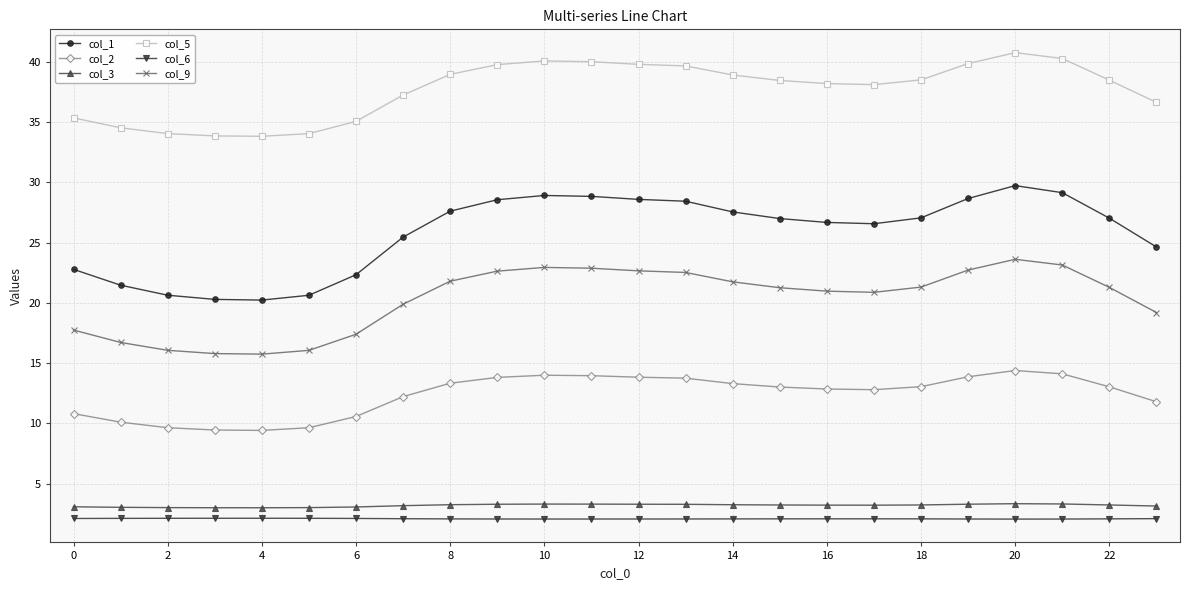

What is the average value of the col_5 series?

37.7